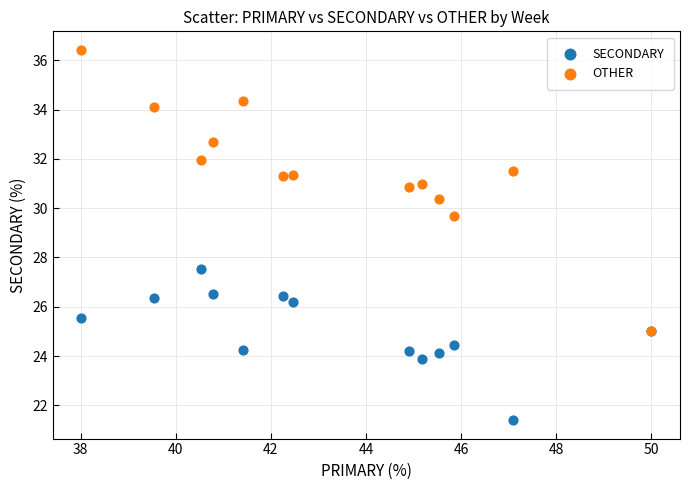

Which series has the widest spread of Y values?

OTHER